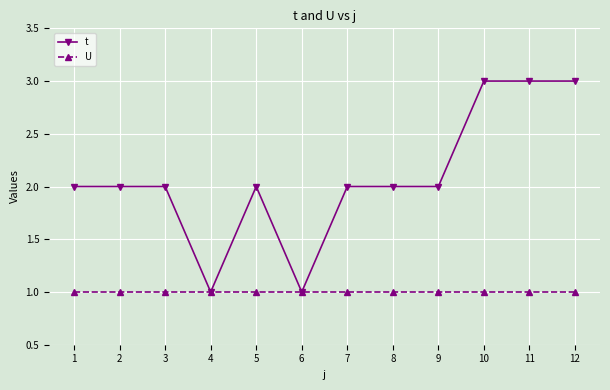

How many t values are between 2 and 3?

10